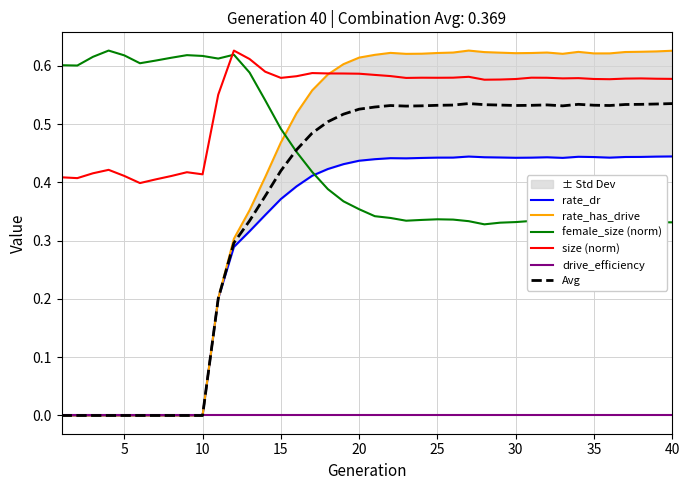

True or false: Avg and size (norm) intersect in this chart.

False